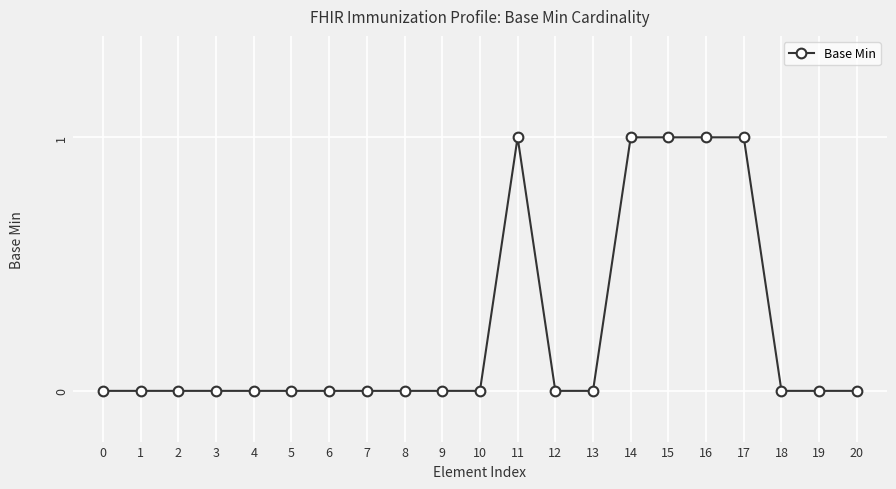

Which has a higher value, 13 or 17?

17